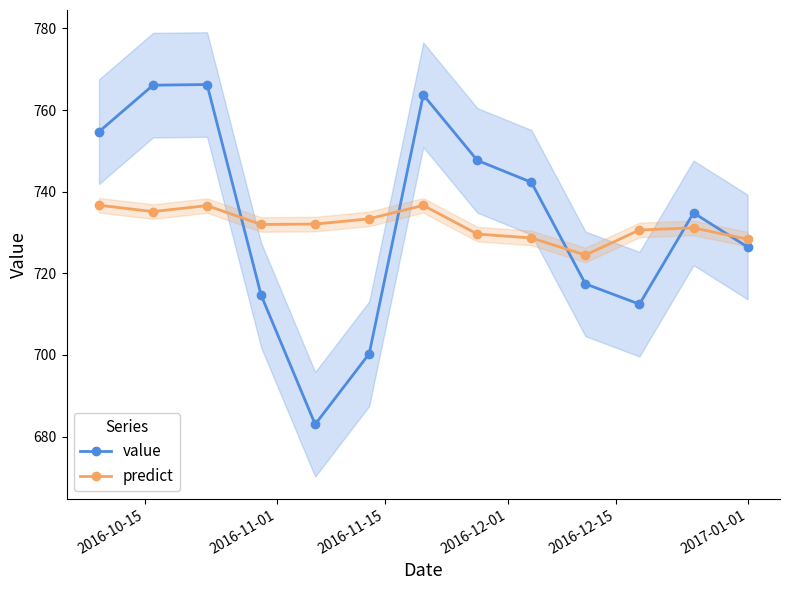

True or false: predict and value cross at least once.

True